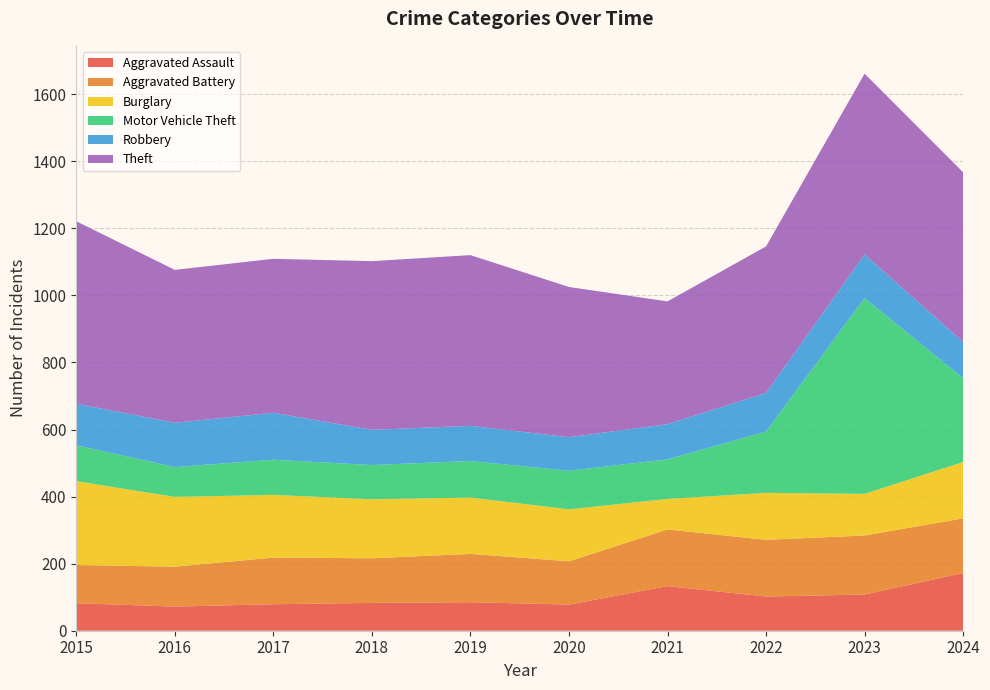

Reading right to left, what are all the values shown in this chart?

Aggravated Assault: 2024=172	2023=108	2022=102	2021=133	2020=78	2019=85	2018=83	2017=79	2016=72	2015=82
Aggravated Battery: 2024=163	2023=176	2022=169	2021=169	2020=129	2019=144	2018=133	2017=139	2016=119	2015=114
Burglary: 2024=168	2023=124	2022=140	2021=91	2020=155	2019=168	2018=176	2017=187	2016=208	2015=250
Motor Vehicle Theft: 2024=250	2023=584	2022=183	2021=118	2020=115	2019=109	2018=102	2017=105	2016=89	2015=107
Robbery: 2024=108	2023=130	2022=115	2021=105	2020=100	2019=105	2018=105	2017=140	2016=132	2015=124
Theft: 2024=506	2023=539	2022=437	2021=366	2020=448	2019=509	2018=503	2017=459	2016=456	2015=544